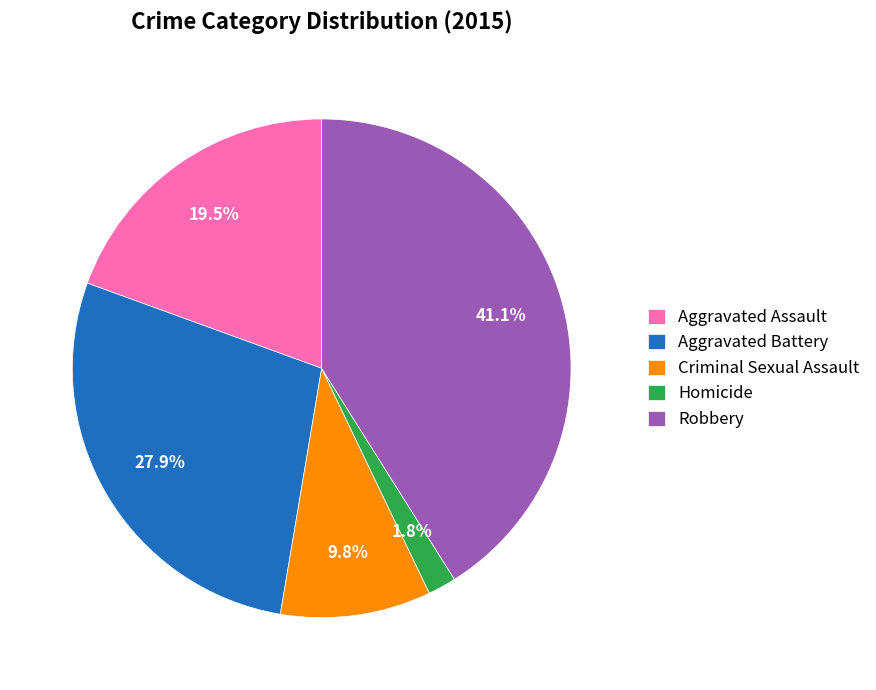

To the nearest percent, what is the difference between the largest and smallest slice percentages?

39%